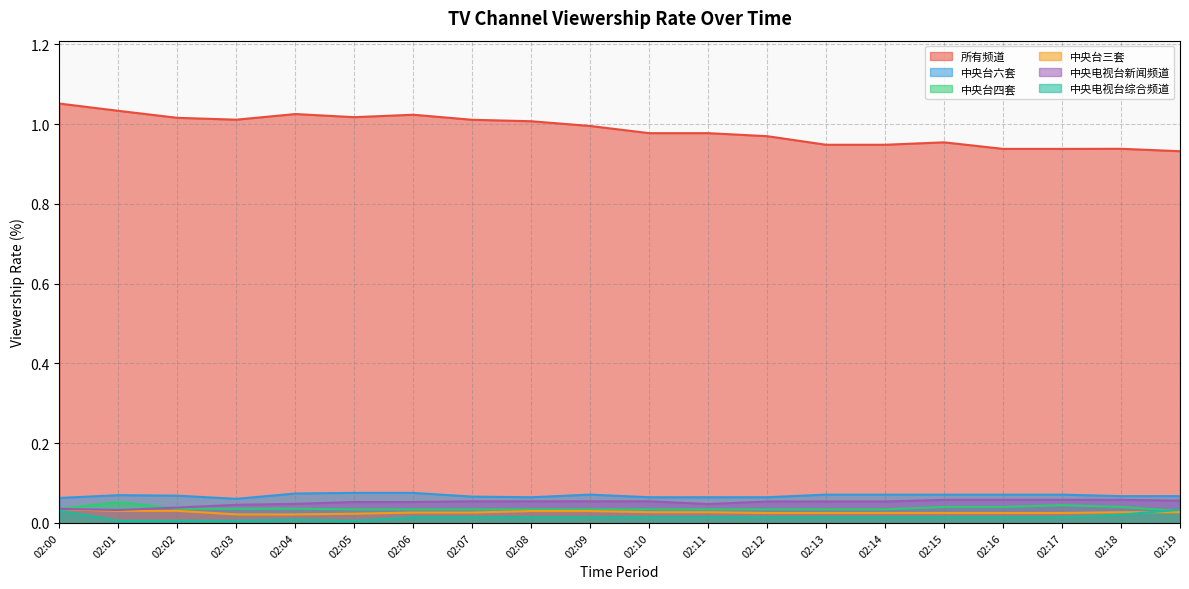

What is the maximum value for 中央台六套?

0.1